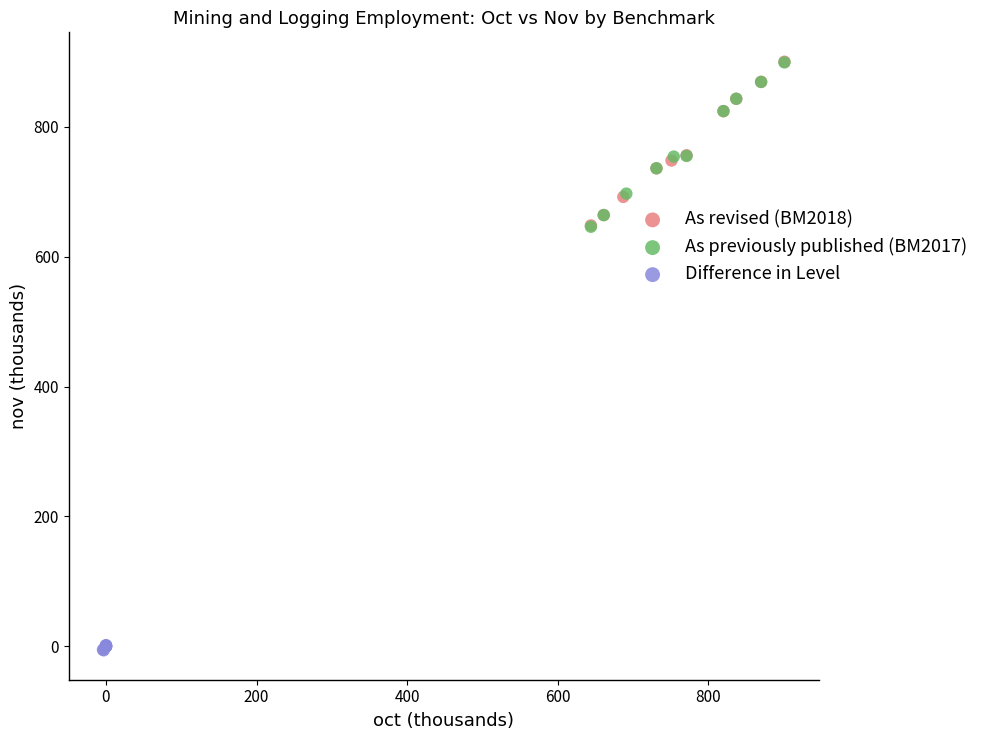

Which series contains the lowest Y value?

Difference in Level